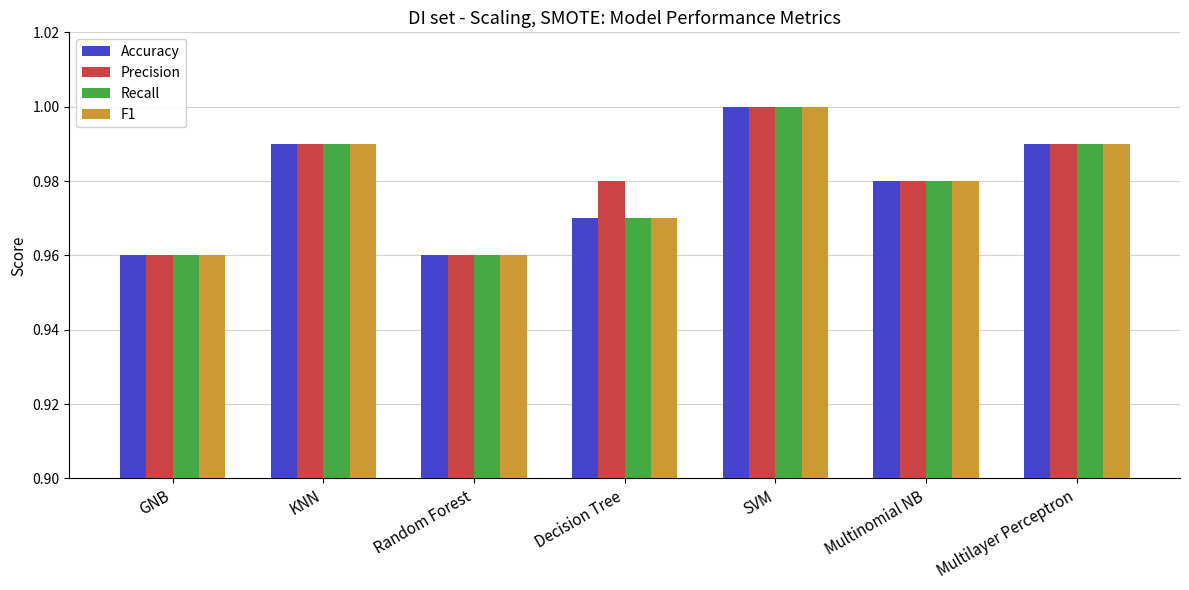

What is the total value across all series at SVM?

4.0